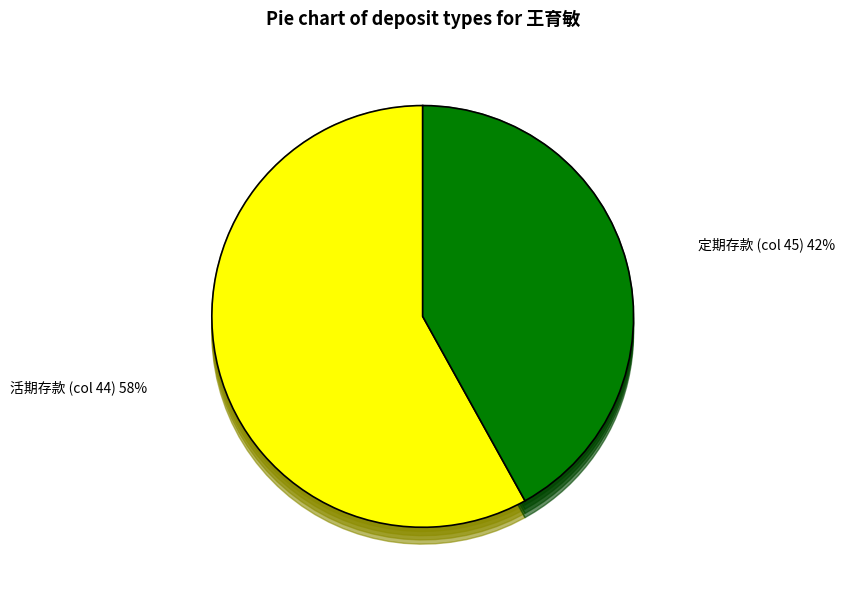

Which has a higher value, 活期存款 (col 44) or 定期存款 (col 45)?

活期存款 (col 44)